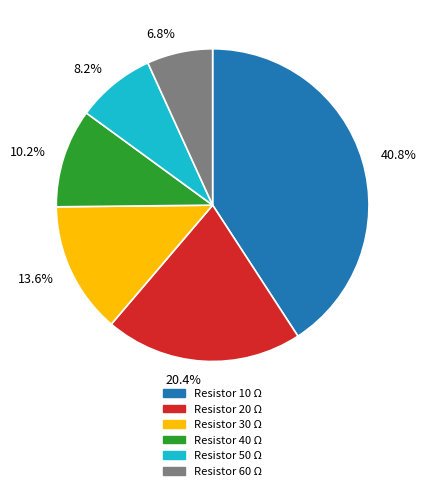

Rank the categories by value from lowest to highest.

6.8%, 8.2%, 10.2%, 13.6%, 20.4%, 40.8%